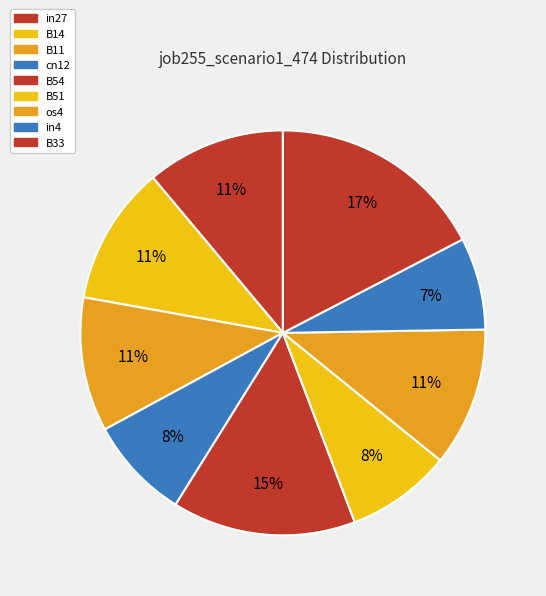

Count the number of slices in the pie.

9